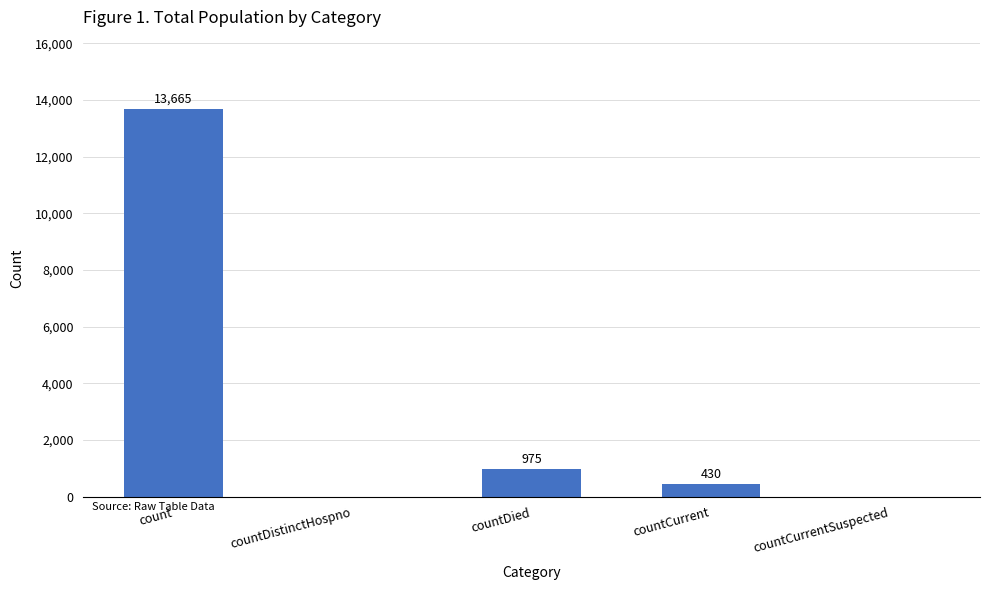

The value at countCurrent is 430. True or false?

True